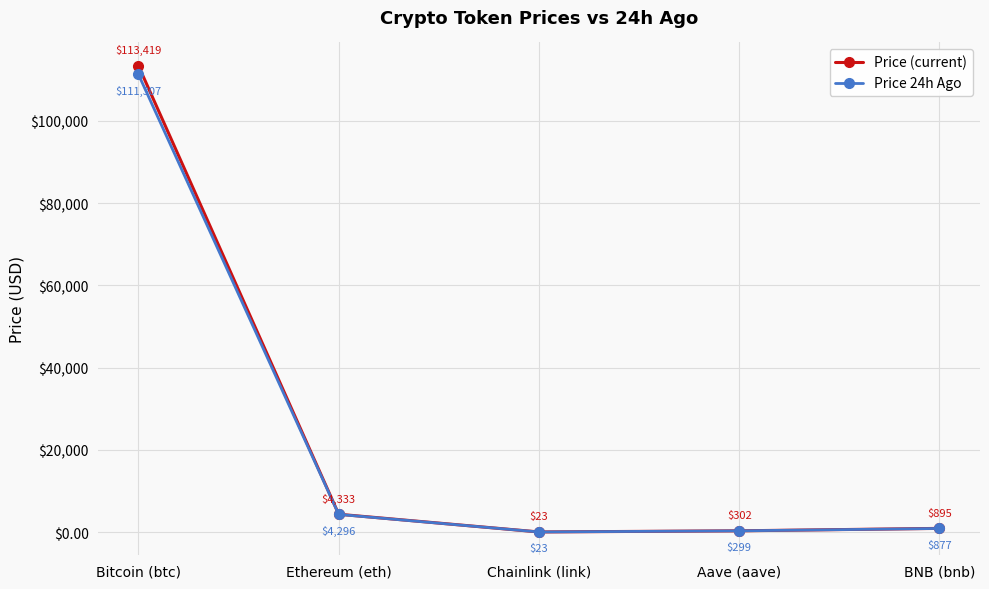

Read the Price 24h Ago value at Ethereum (eth).

4296.2